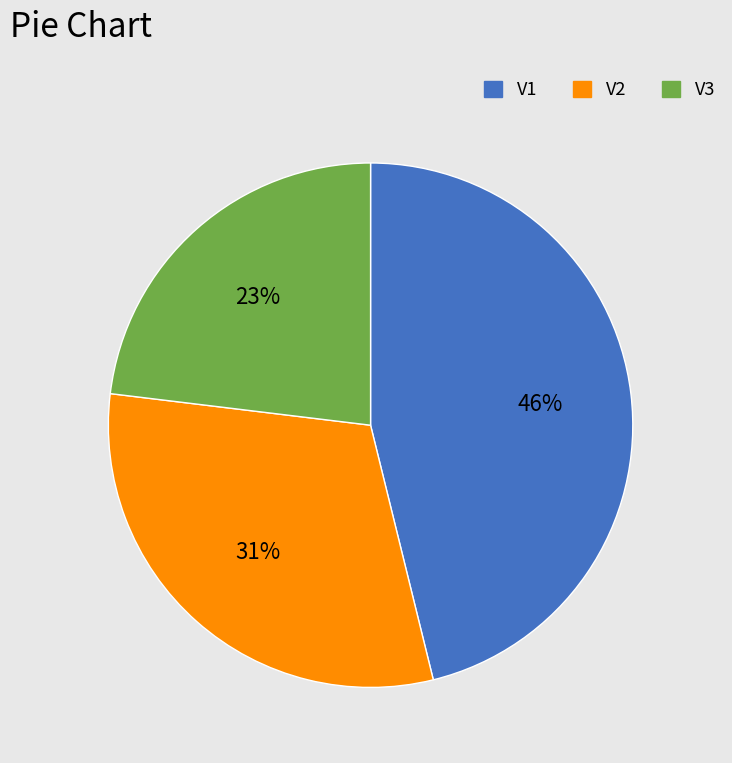

Is the sum of V1 and V2 greater than half?

Yes